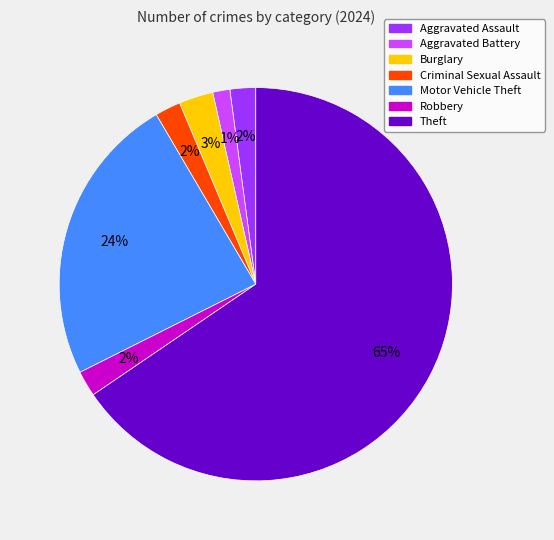

Is it true that Robbery is 2% of the pie?

True